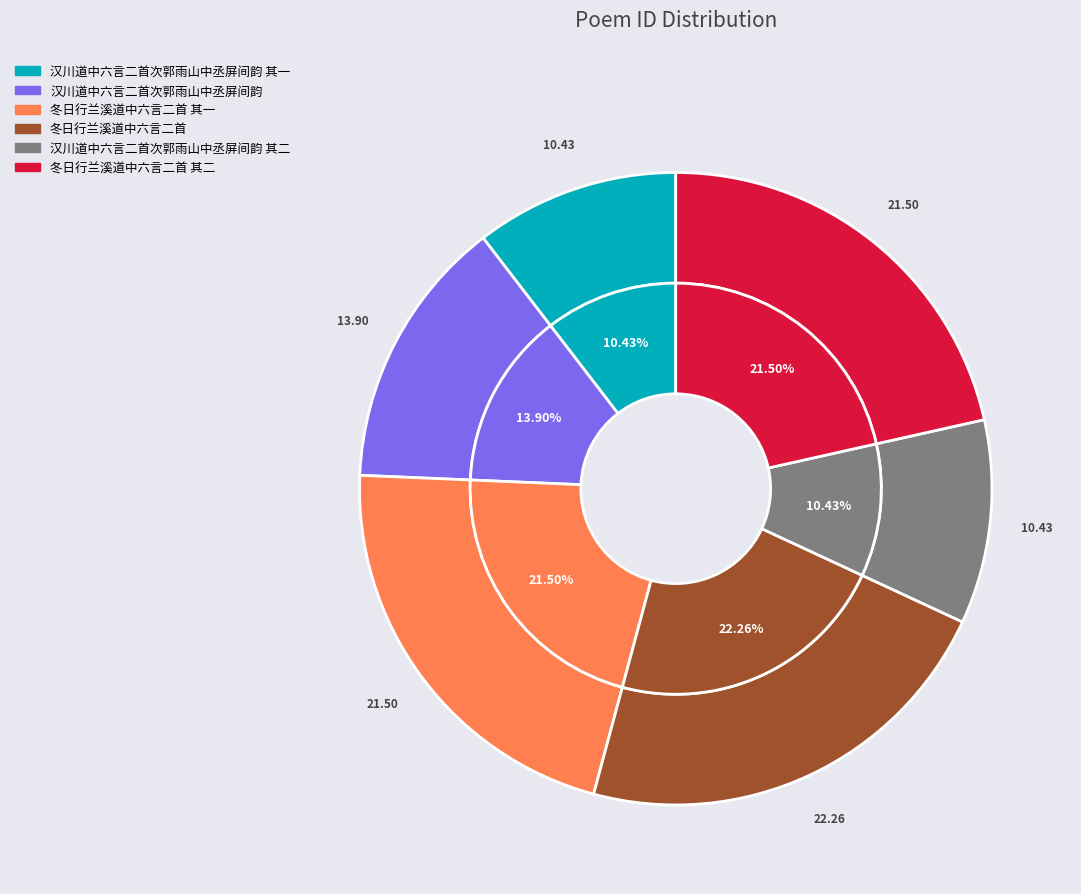

What is the total percentage of 冬日行兰溪道中六言二首 其一 and 汉川道中六言二首次郭雨山中丞屏间韵 其一?

31.9%